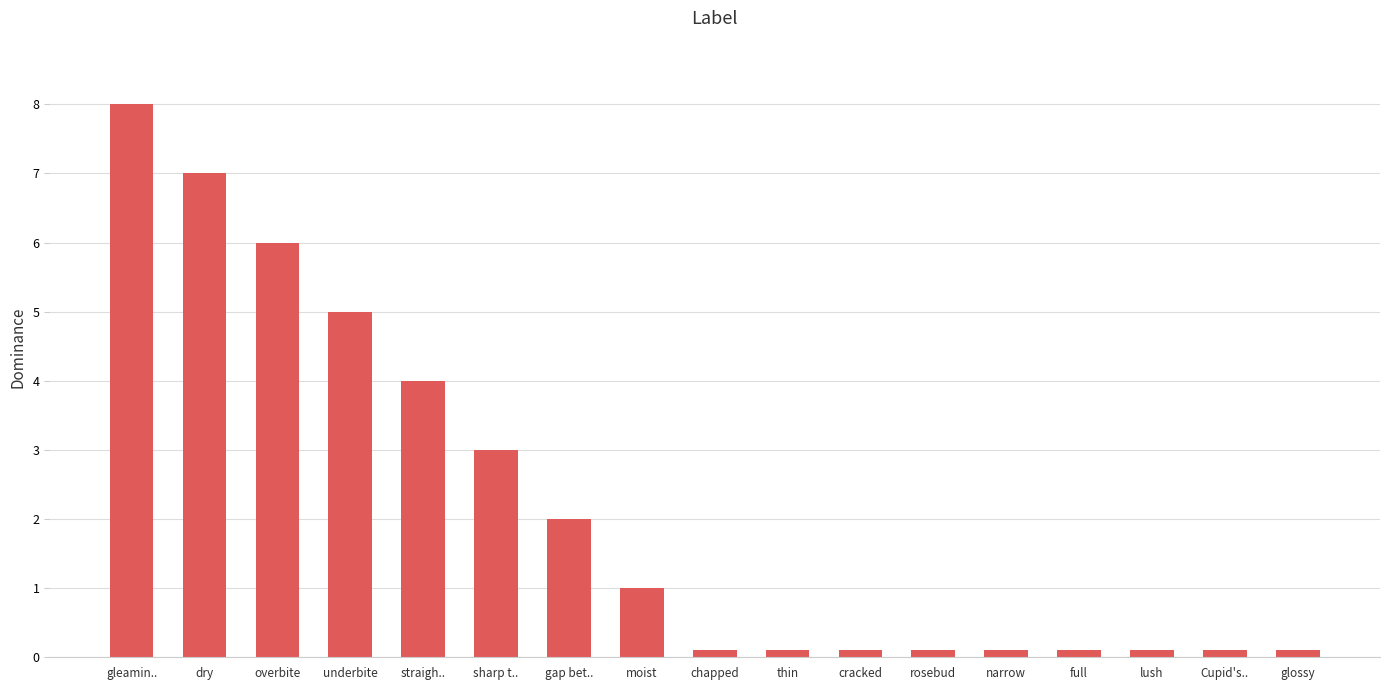

True or false: the data shows 10.7 at gleamin...

False